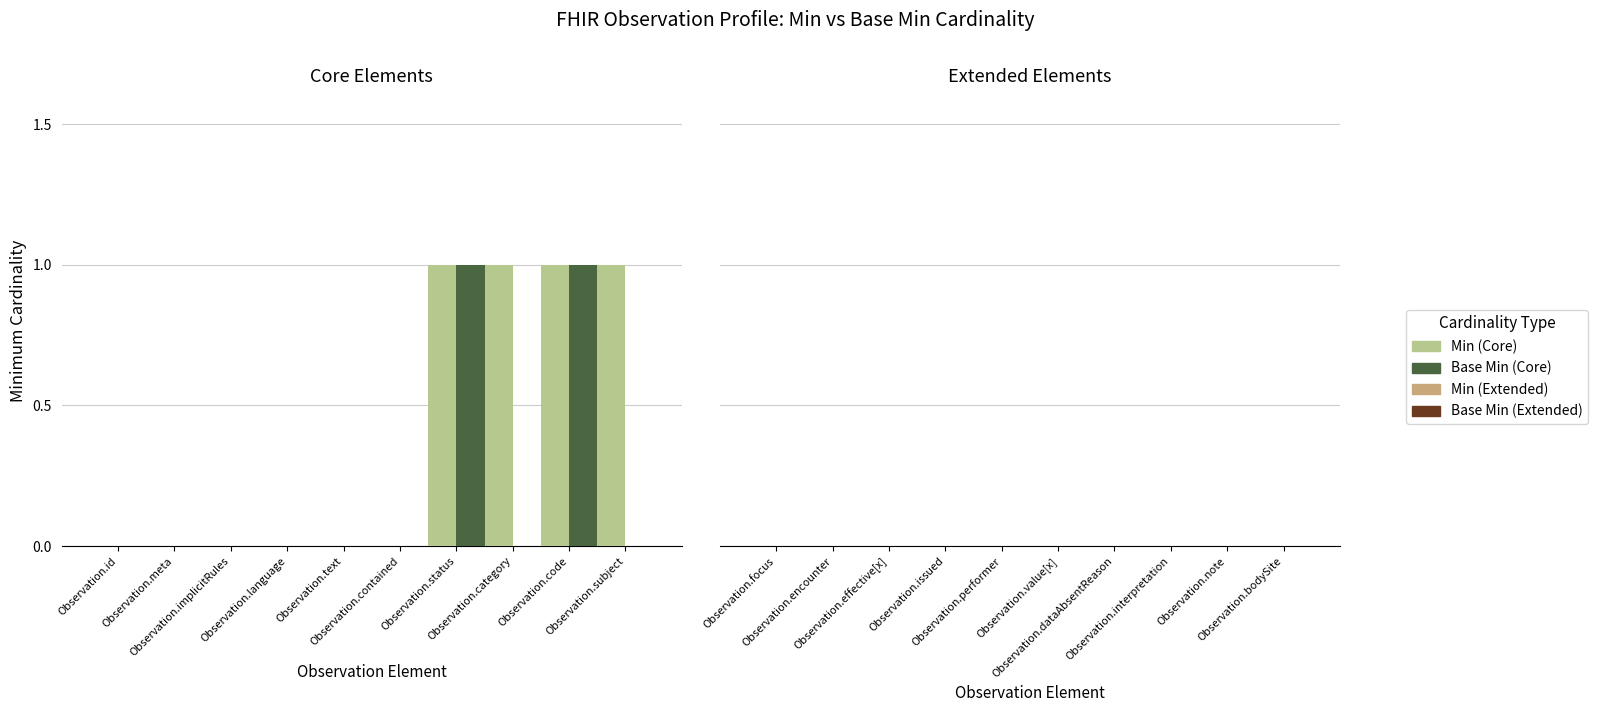

Reading left to right, what are all the values shown in this chart?

Min: Observation.id=0	Observation.meta=0	Observation.implicitRules=0	Observation.language=0	Observation.text=0	Observation.contained=0	Observation.status=1	Observation.category=1	Observation.code=1	Observation.subject=1	Observation.focus=0	Observation.encounter=0	Observation.effective[x]=0	Observation.issued=0	Observation.performer=0	Observation.value[x]=0	Observation.dataAbsentReason=0	Observation.interpretation=0	Observation.note=0	Observation.bodySite=0
Base Min: Observation.id=0	Observation.meta=0	Observation.implicitRules=0	Observation.language=0	Observation.text=0	Observation.contained=0	Observation.status=1	Observation.category=0	Observation.code=1	Observation.subject=0	Observation.focus=0	Observation.encounter=0	Observation.effective[x]=0	Observation.issued=0	Observation.performer=0	Observation.value[x]=0	Observation.dataAbsentReason=0	Observation.interpretation=0	Observation.note=0	Observation.bodySite=0